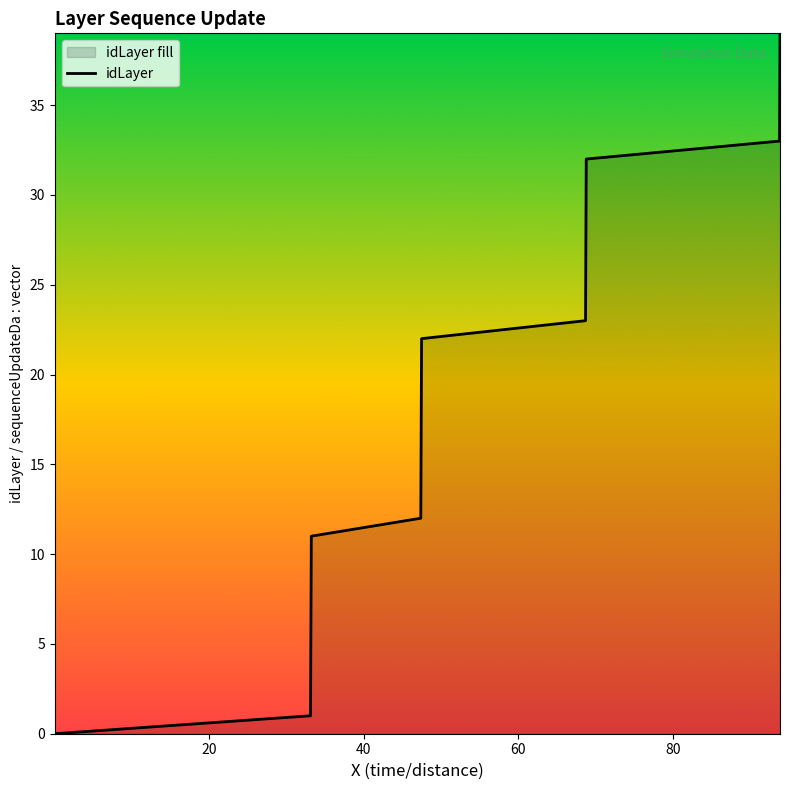

What is the difference between the maximum and minimum values?

39